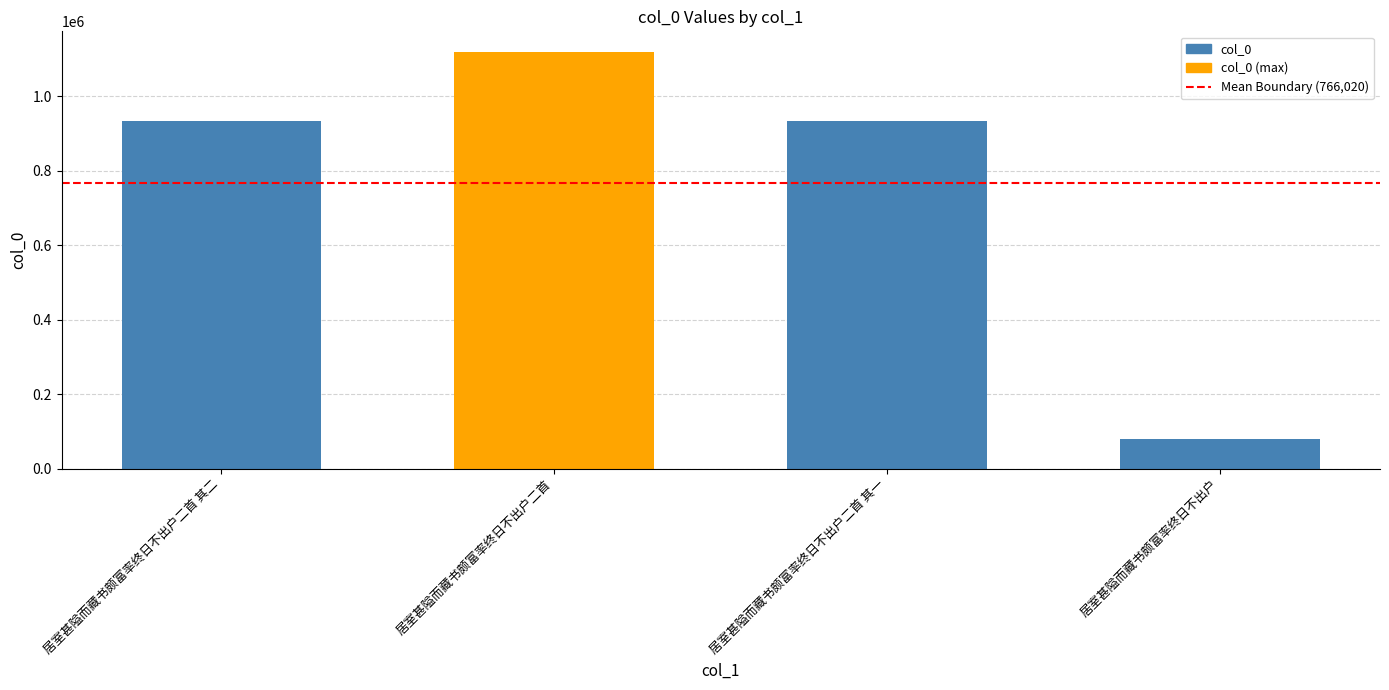

What is the sum of all values?

3064082